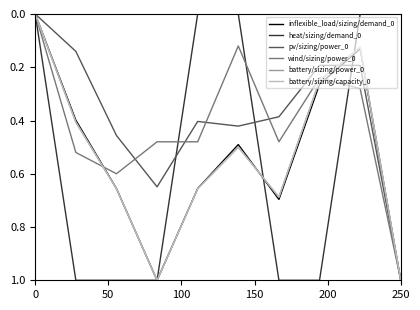

What is the value of the wind/sizing/power_0 point at the 8th from the left?

0.2